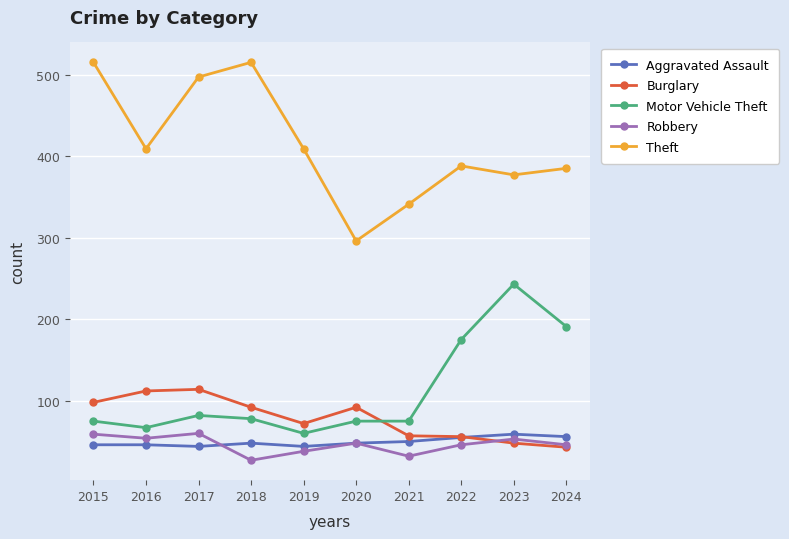

Is the value of Robbery at 2018 greater than the value of Theft at 2019?

No